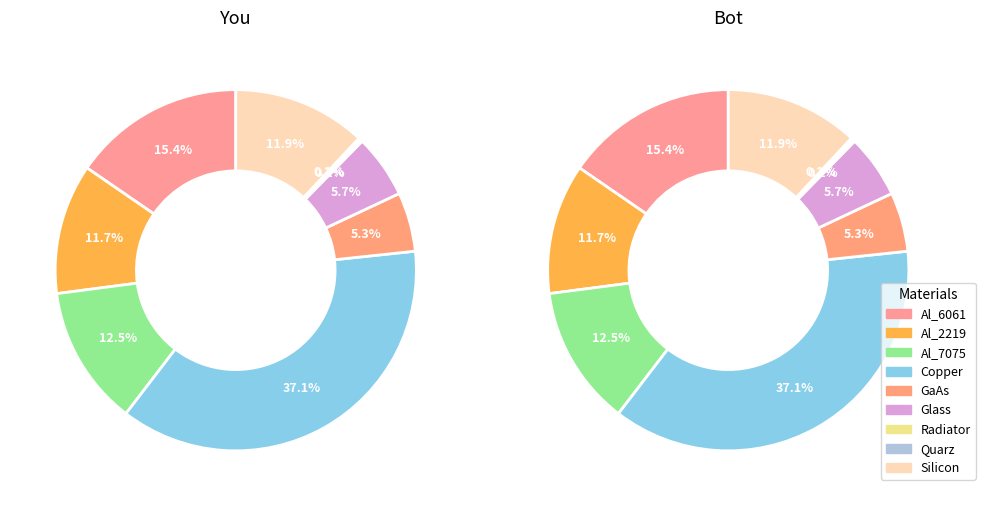

Approximately how many times larger is the value at Al_7075 compared to Quarz?

65.0